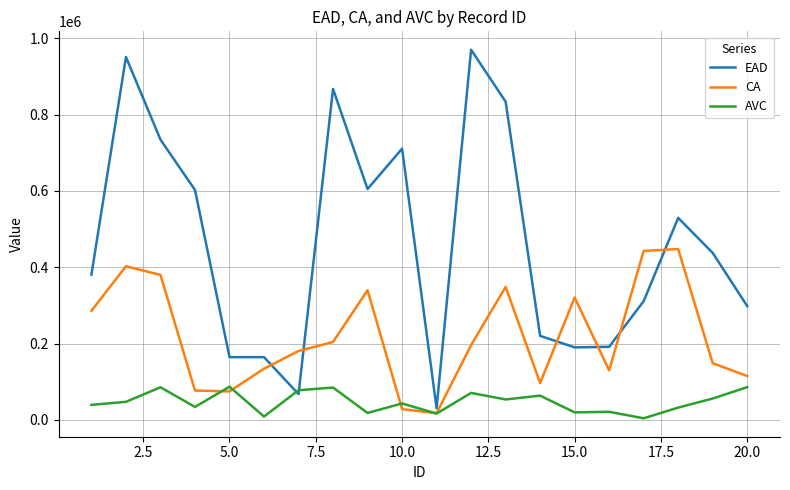

Which series has the largest range (max minus min)?

EAD